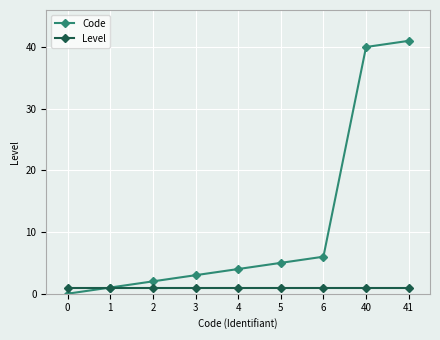

What is the difference between the second highest and minimum values in the Code series?

40